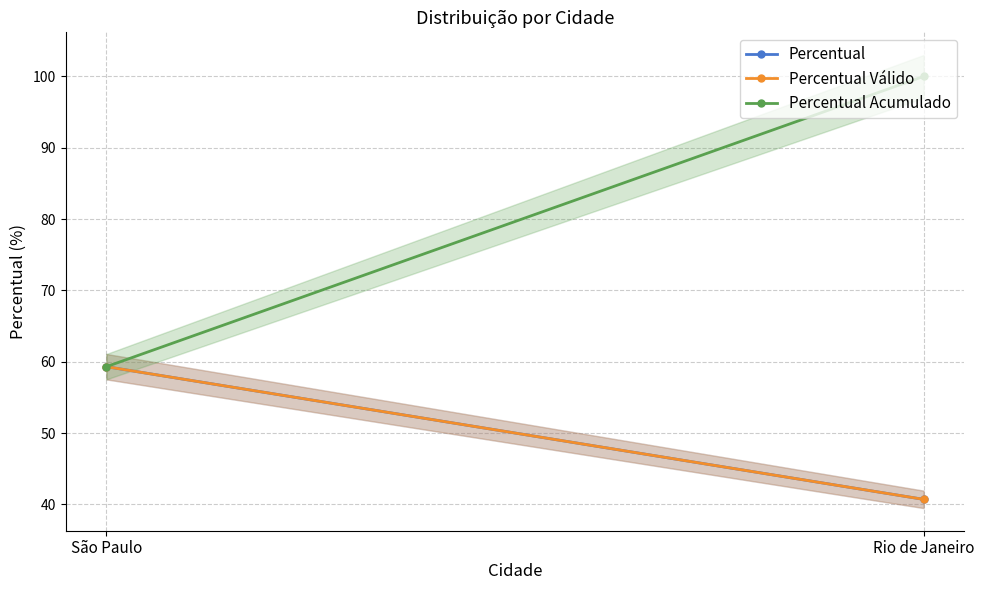

Reading right to left, extract all data points from this chart.

Percentual: 40.7	59.3
Percentual Válido: 40.7	59.3
Percentual Acumulado: 100.0	59.3